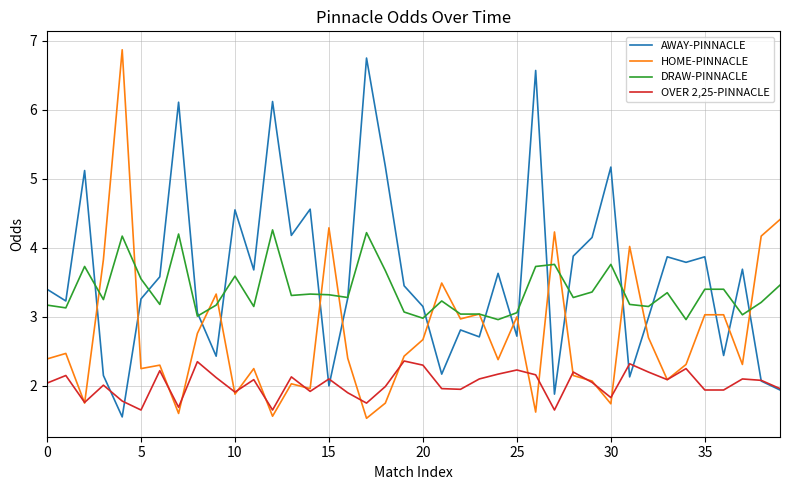

True or false: OVER 2,25-PINNACLE and DRAW-PINNACLE intersect in this chart.

False